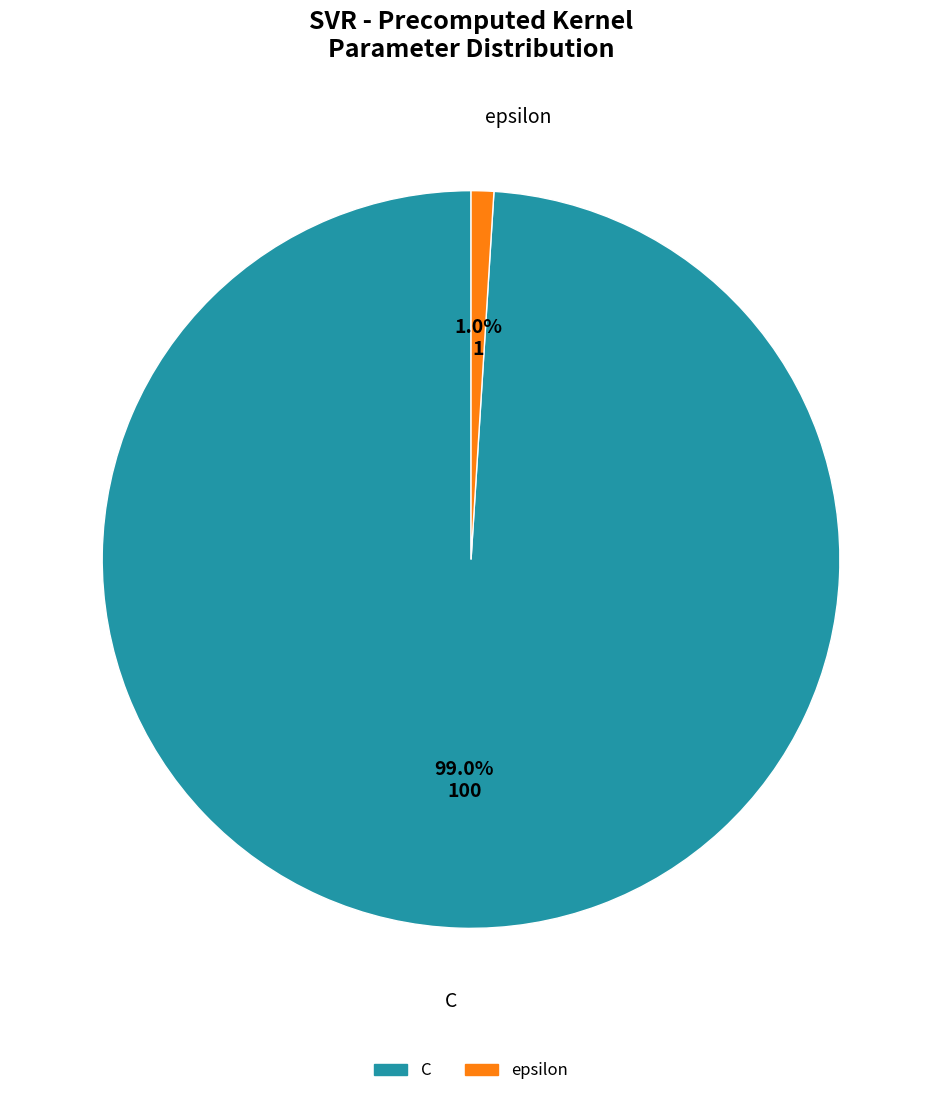

Does any single category account for the majority?

Yes